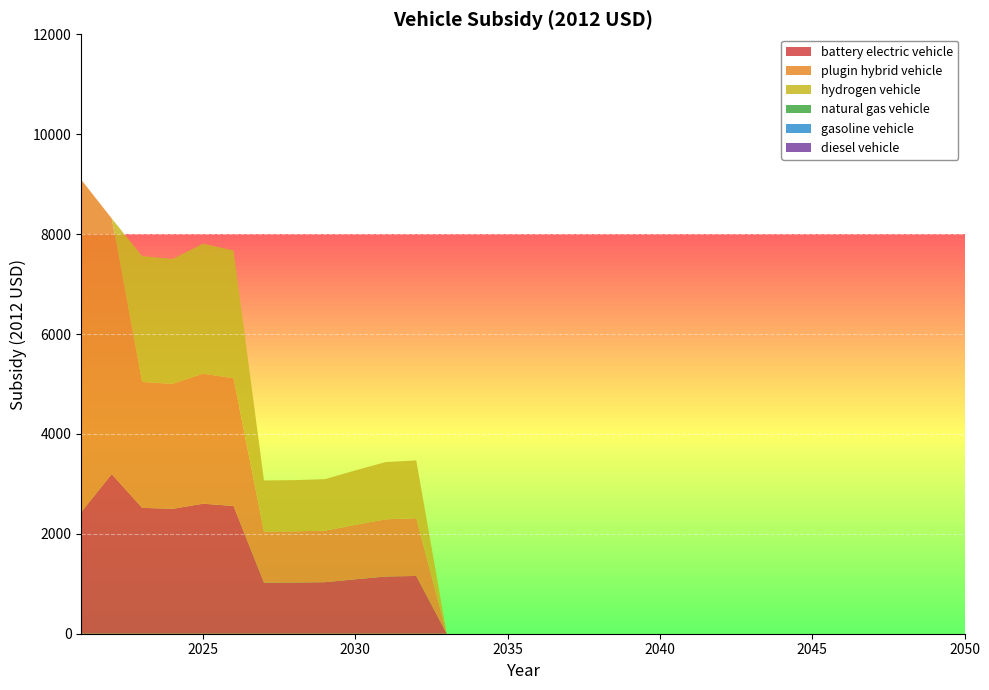

Reading left to right, what are all the values shown in this chart?

battery electric vehicle: 2435.9	3197.1	2520.0	2500.9	2602.8	2557.3	1022.8	1024.8	1031.5	1089.8	1145.6	1156.4	0.0	0.0	0.0	0.0	0.0	0.0	0.0	0.0	0.0	0.0	0.0	0.0	0.0	0.0	0.0	0.0	0.0	0.0
plugin hybrid vehicle: 6652.7	5117.1	2520.0	2500.9	2602.8	2557.3	1022.8	1024.8	1031.5	1089.8	1145.6	1156.4	0.0	0.0	0.0	0.0	0.0	0.0	0.0	0.0	0.0	0.0	0.0	0.0	0.0	0.0	0.0	0.0	0.0	0.0
hydrogen vehicle: 0.0	0.0	2520.0	2500.9	2602.8	2557.3	1022.8	1024.8	1031.5	1089.8	1145.6	1156.4	0.0	0.0	0.0	0.0	0.0	0.0	0.0	0.0	0.0	0.0	0.0	0.0	0.0	0.0	0.0	0.0	0.0	0.0
natural gas vehicle: 0.0	0.0	0.0	0.0	0.0	0.0	0.0	0.0	0.0	0.0	0.0	0.0	0.0	0.0	0.0	0.0	0.0	0.0	0.0	0.0	0.0	0.0	0.0	0.0	0.0	0.0	0.0	0.0	0.0	0.0
gasoline vehicle: 0.0	0.0	0.0	0.0	0.0	0.0	0.0	0.0	0.0	0.0	0.0	0.0	0.0	0.0	0.0	0.0	0.0	0.0	0.0	0.0	0.0	0.0	0.0	0.0	0.0	0.0	0.0	0.0	0.0	0.0
diesel vehicle: 0.0	0.0	0.0	0.0	0.0	0.0	0.0	0.0	0.0	0.0	0.0	0.0	0.0	0.0	0.0	0.0	0.0	0.0	0.0	0.0	0.0	0.0	0.0	0.0	0.0	0.0	0.0	0.0	0.0	0.0